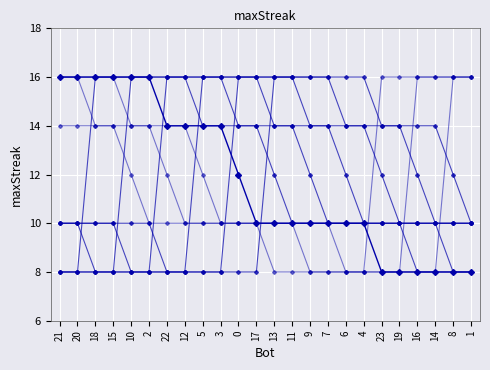

Count the number of data series in this chart.

10